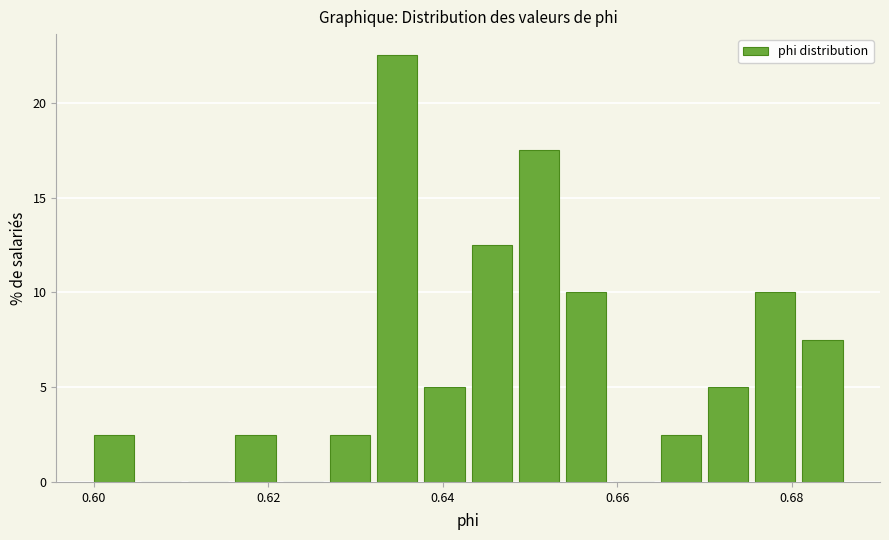

Around what value on the x-axis is the tallest bar? Give the approximate position of its centre, as read against the axis.

0.634